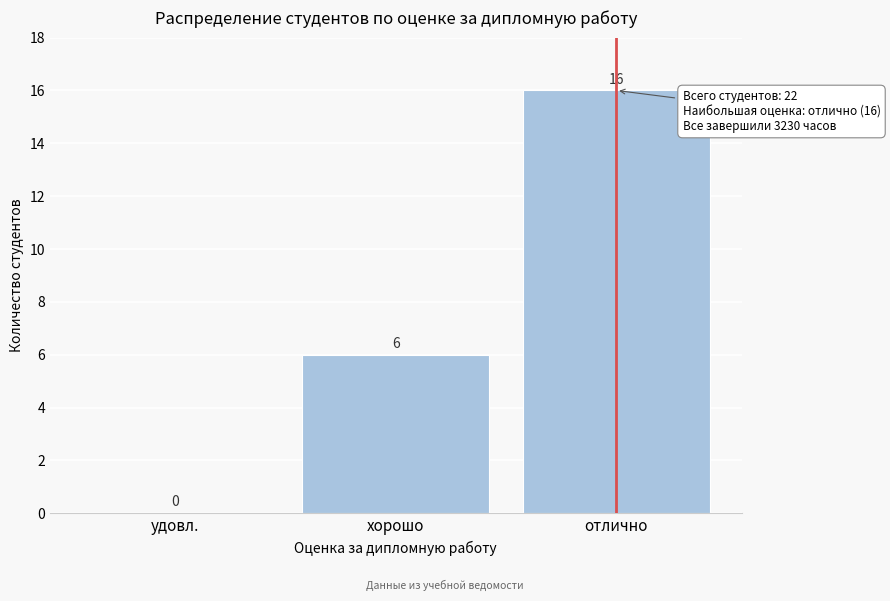

Reading right to left, extract all data points from this chart.

отлично=16	хорошо=6	удовл.=0